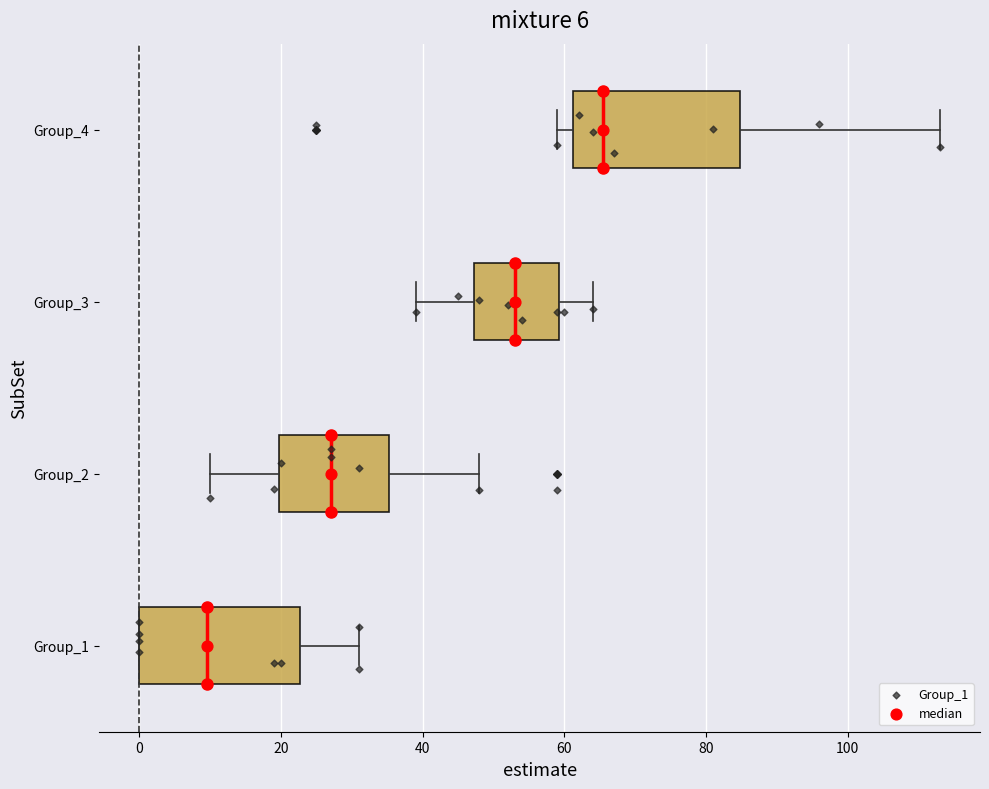

Which box has the furthest to the right median line?

Group_4